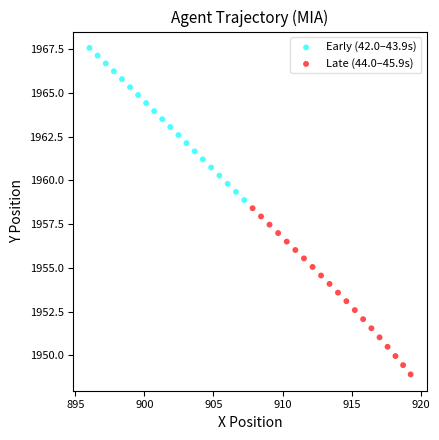

What are all the series names shown in the legend?

Early (42.0–43.9s), Late (44.0–45.9s)